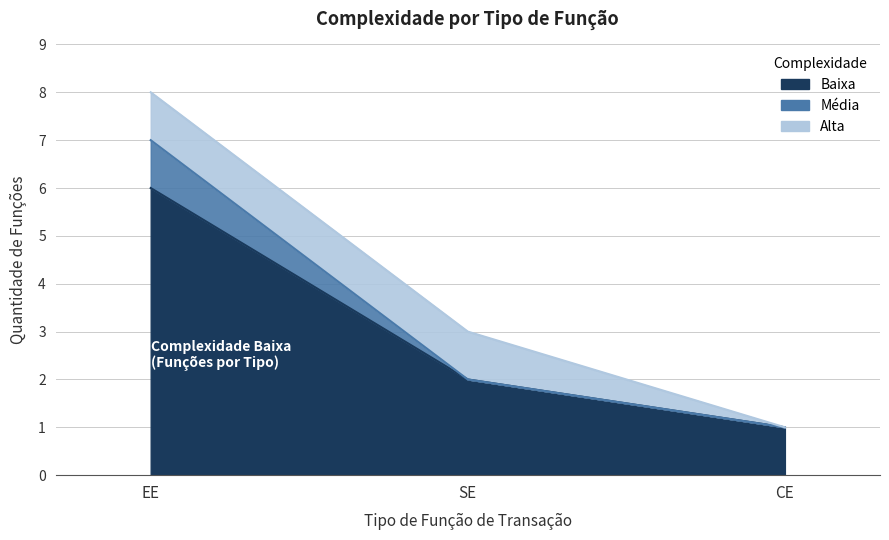

At which label does Media reach its minimum?

CE